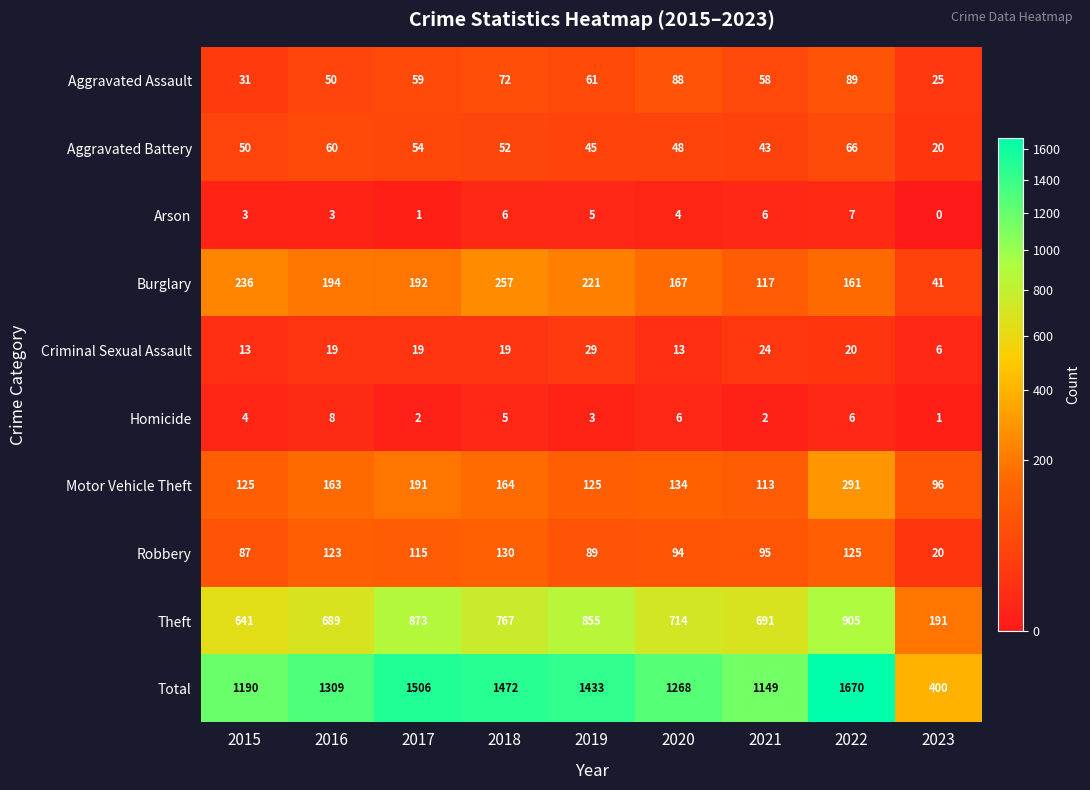

At how many categories does at least one series exceed 403?

8